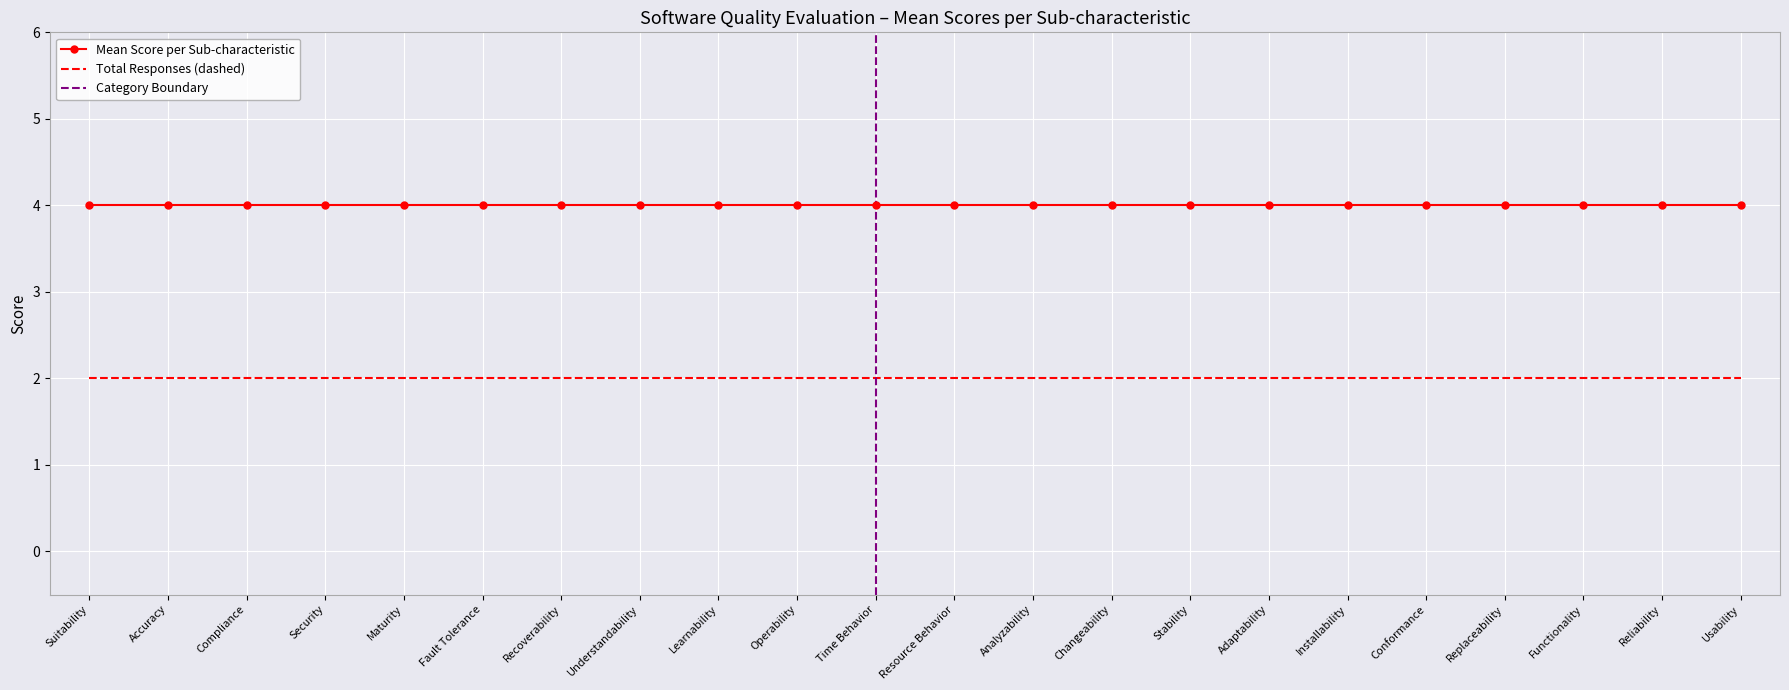

Reading left to right, what are all the values shown in this chart?

Mean Score: Suitability=4	Accuracy=4	Compliance=4	Security=4	Maturity=4	Fault Tolerance=4	Recoverability=4	Understandability=4	Learnability=4	Operability=4	Time Behavior=4	Resource Behavior=4	Analyzability=4	Changeability=4	Stability=4	Adaptability=4	Installability=4	Conformance=4	Replaceability=4	Functionality=4	Reliability=4	Usability=4
Total Responses: Suitability=2	Accuracy=2	Compliance=2	Security=2	Maturity=2	Fault Tolerance=2	Recoverability=2	Understandability=2	Learnability=2	Operability=2	Time Behavior=2	Resource Behavior=2	Analyzability=2	Changeability=2	Stability=2	Adaptability=2	Installability=2	Conformance=2	Replaceability=2	Functionality=2	Reliability=2	Usability=2